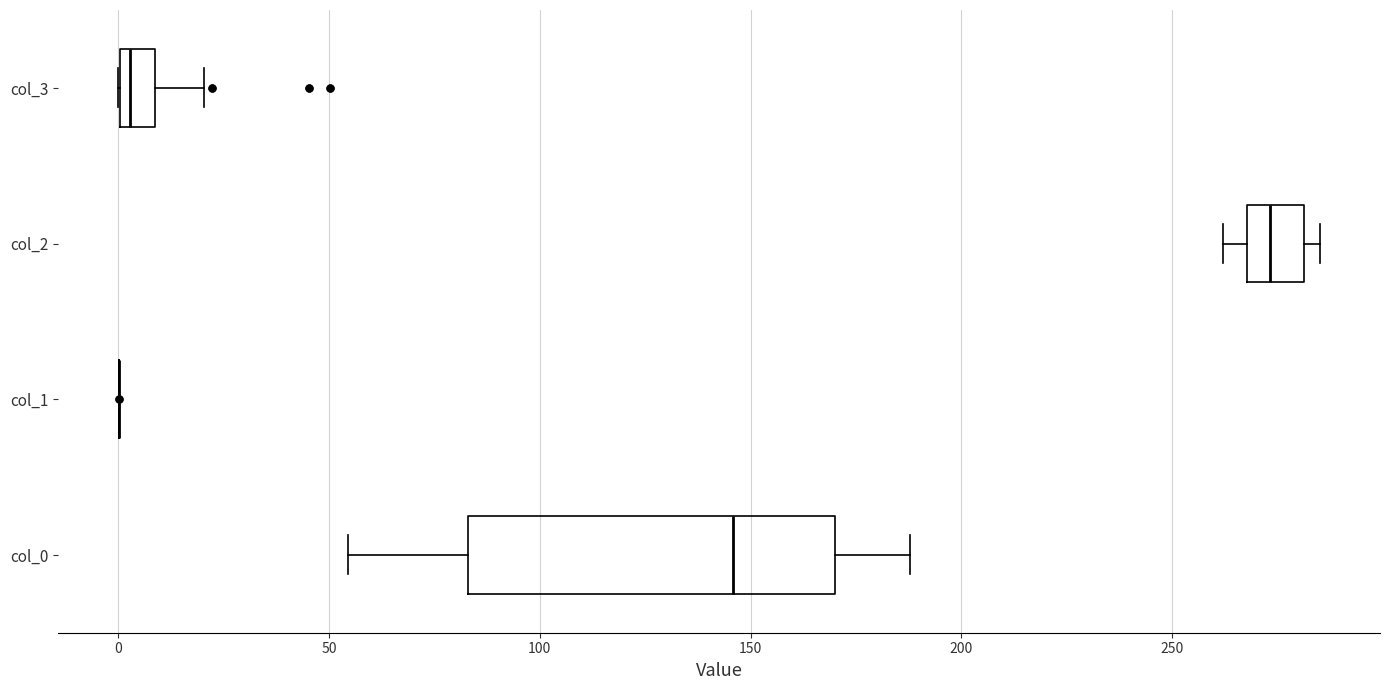

Where is the right edge of the box for col_2 on the x-axis? The values are not printed on the chart, so give them approximately, as read against the axis.

280